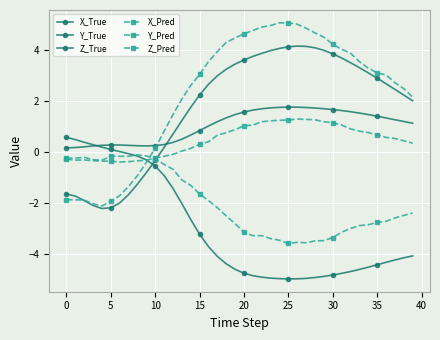

How many lines are shown in the chart?

6